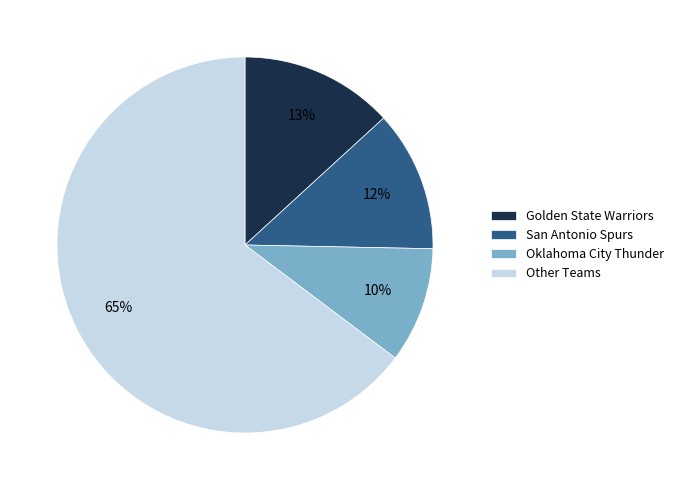

Is it true that Golden State Warriors is 13% of the pie?

True